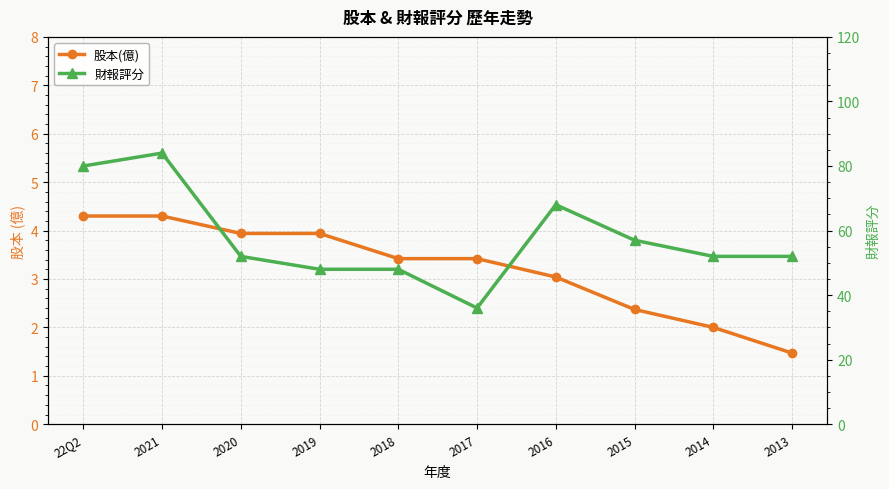

How many series are shown in this chart?

2